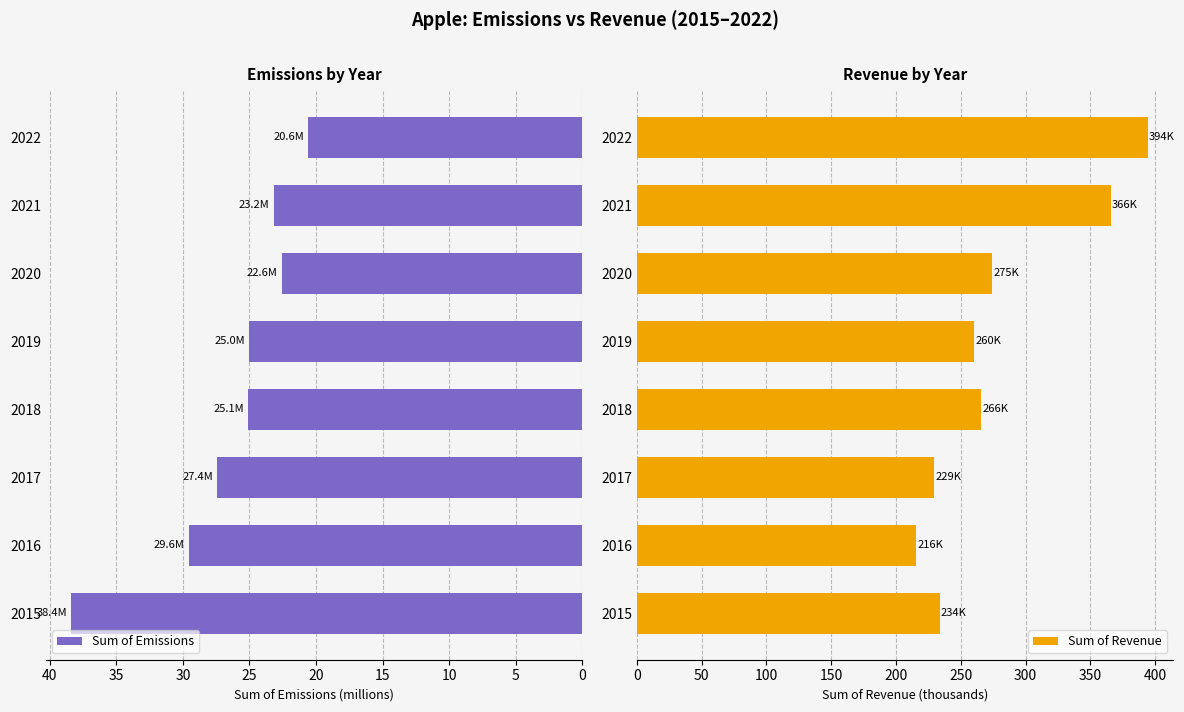

How many series are shown in this chart?

2